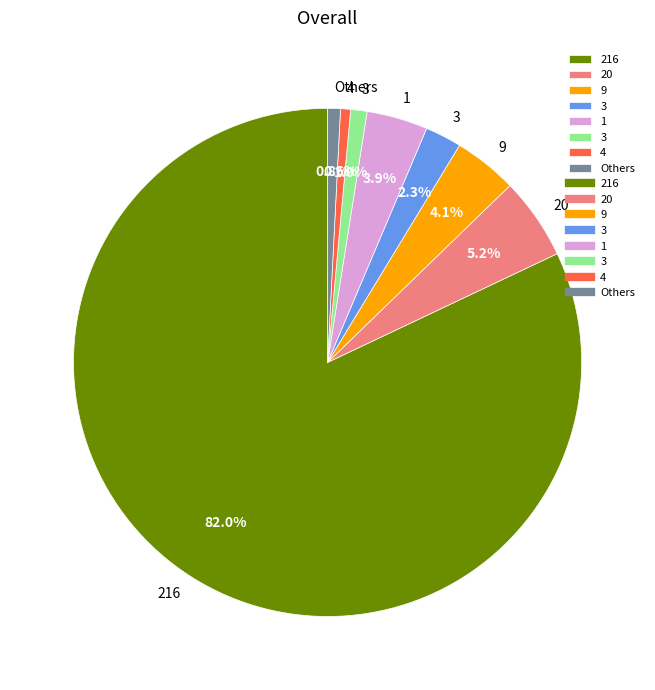

Does any single category account for the majority?

Yes